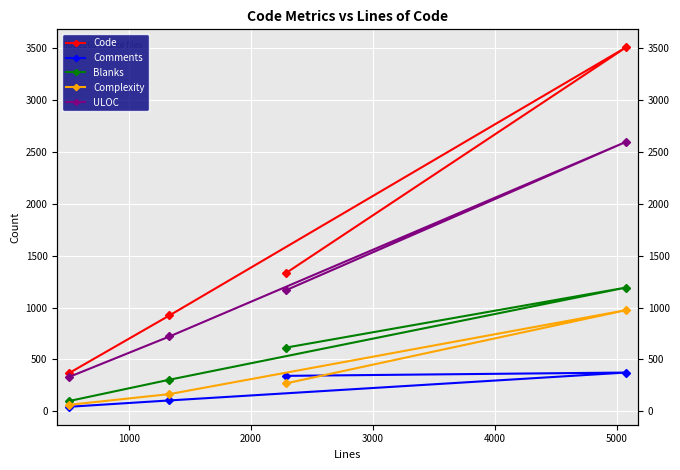

How many data points in Blanks are above 613?

1